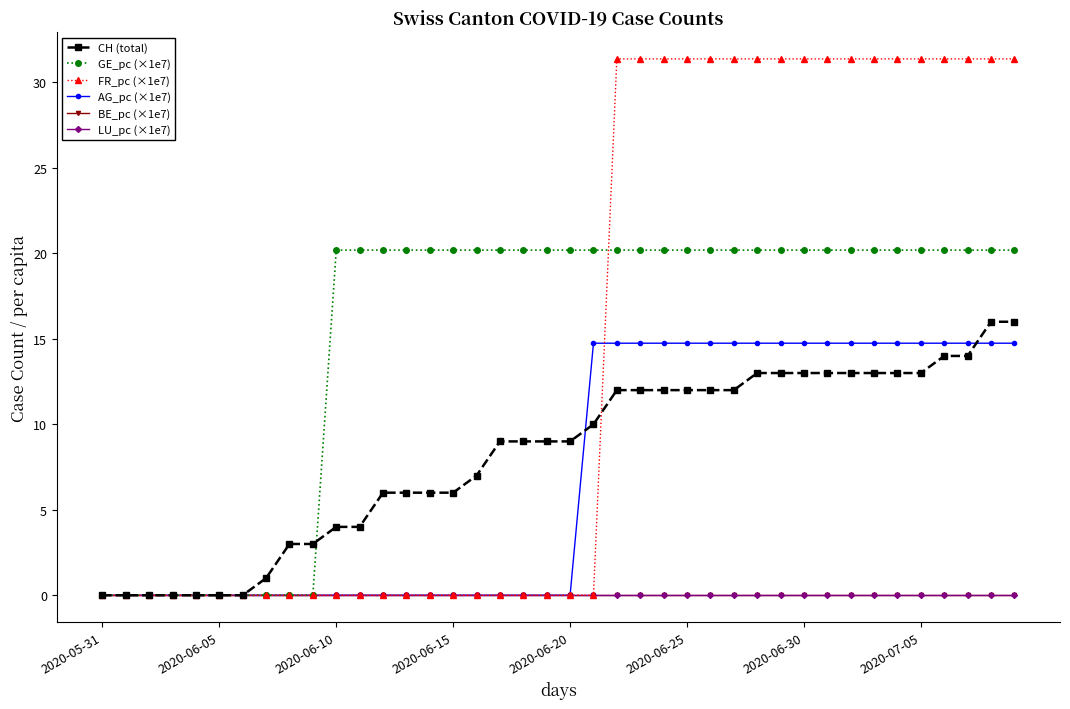

List the labels in order of BE_pc (×1e7) value, largest first.

2020-05-31, 2020-06-05, 2020-06-10, 2020-06-15, 2020-06-20, 2020-06-25, 2020-06-30, 2020-07-05, 8, 9, 10, 11, 12, 13, 14, 15, 16, 17, 18, 19, 20, 21, 22, 23, 24, 25, 26, 27, 28, 29, 30, 31, 32, 33, 34, 35, 36, 37, 38, 39